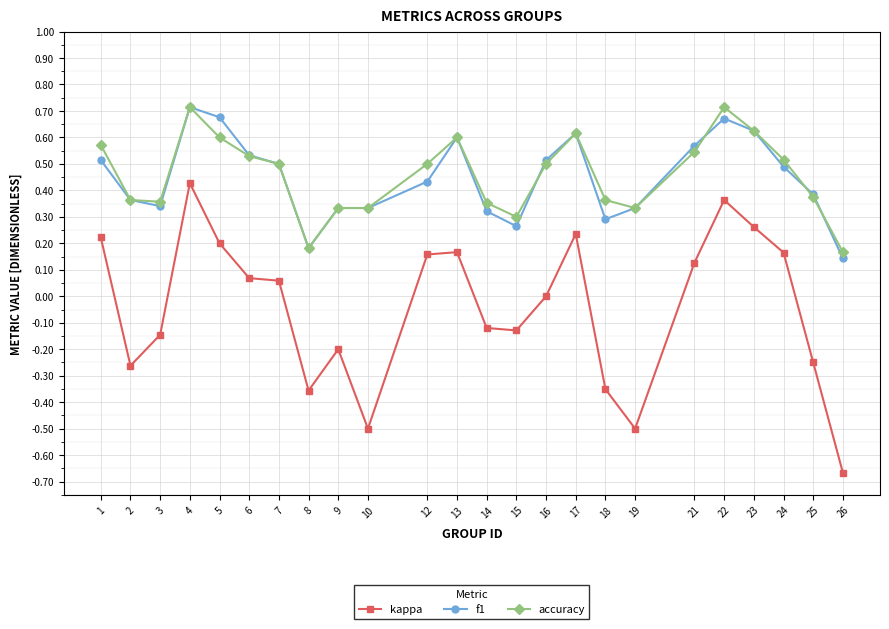

How many lines are shown in the chart?

3